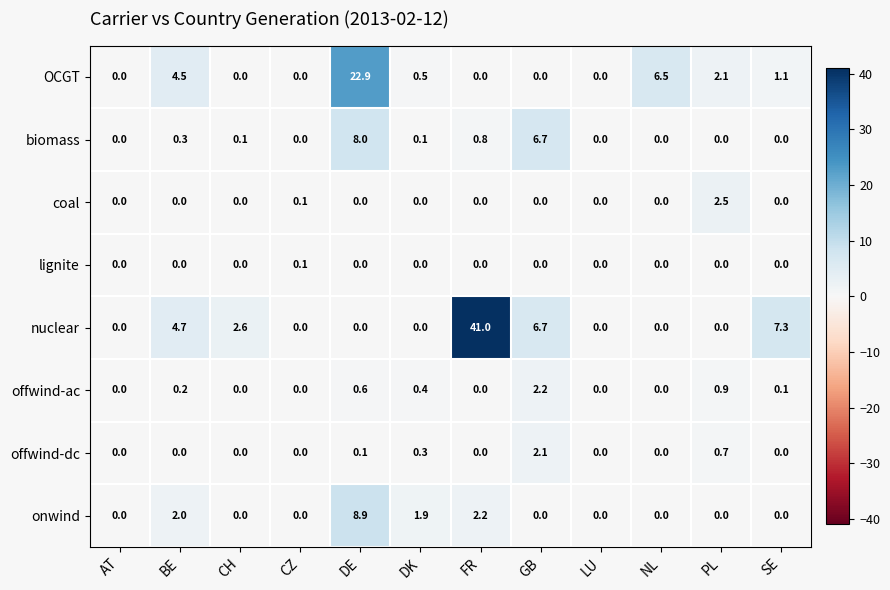

What is the maximum value for biomass?

8.0